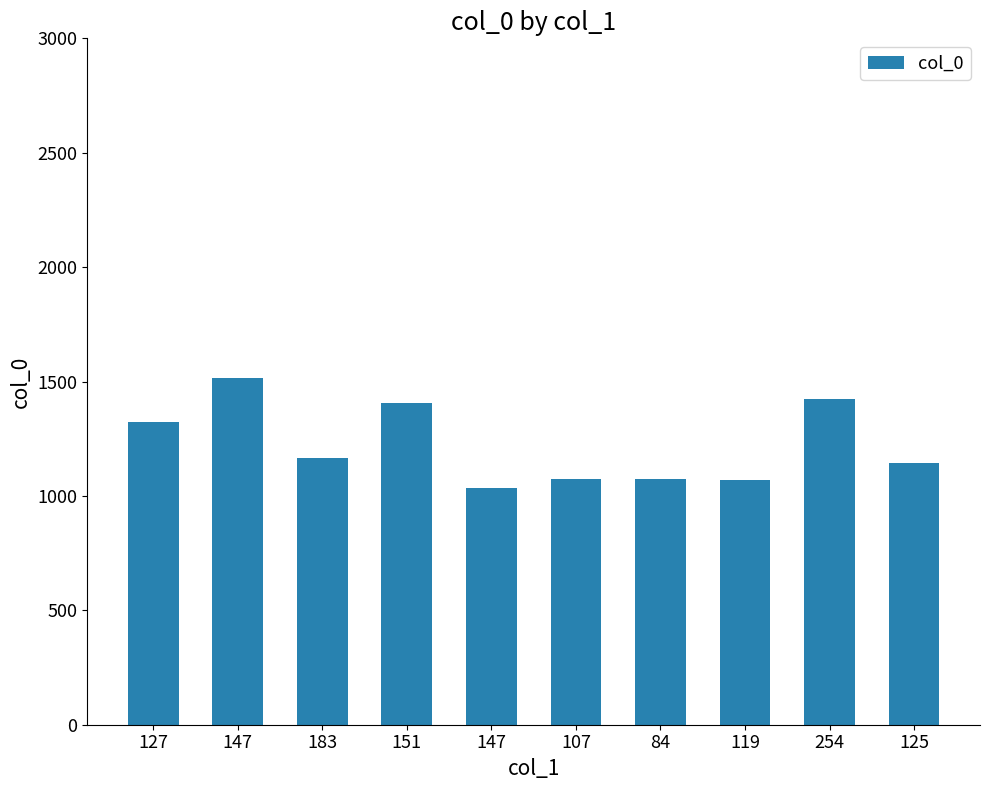

How many values are below 1167?

5